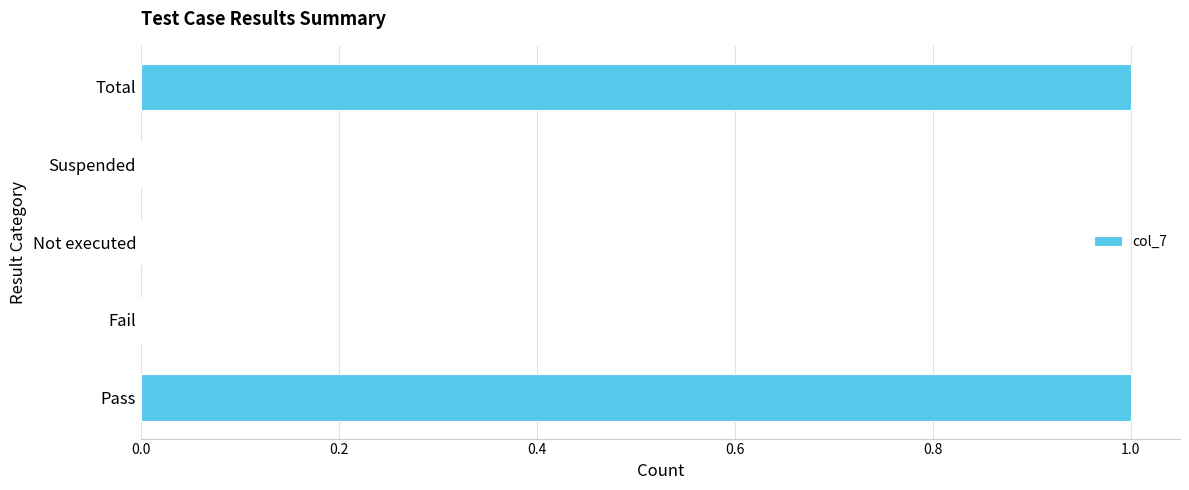

Between Not executed and Pass, which is larger?

Pass